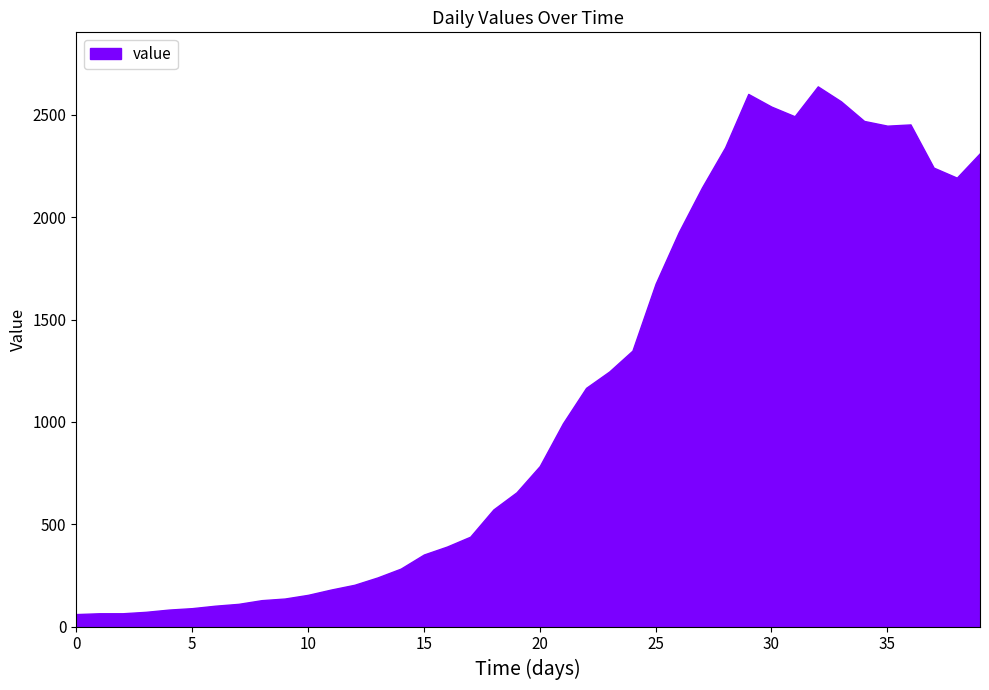

What is the difference between the maximum and minimum values?

2578